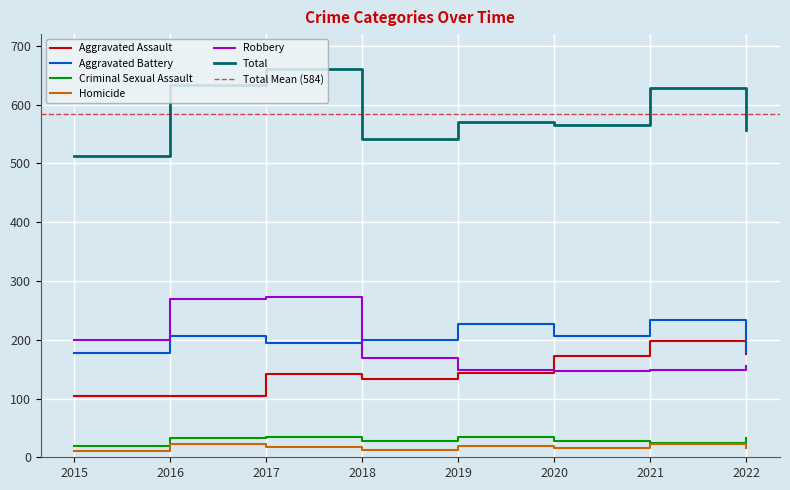

Reading left to right, extract all data points from this chart.

Aggravated Assault: 105	105	141	133	143	172	198	175
Aggravated Battery: 178	206	195	200	227	206	234	179
Criminal Sexual Assault: 19	32	35	27	34	27	25	32
Homicide: 11	22	17	12	19	15	23	15
Robbery: 199	269	273	169	148	146	148	155
Total: 512	634	661	541	571	566	628	556